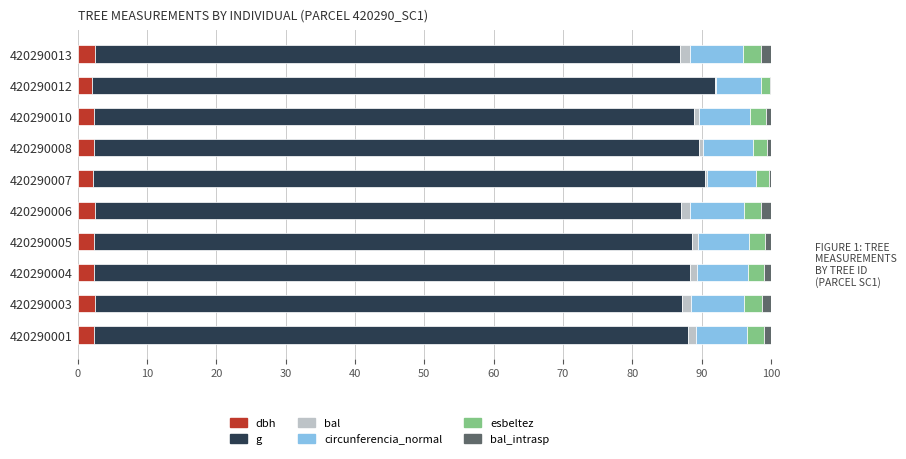

What are all the series names shown in the legend?

dbh, g, bal, circunferencia_normal, esbeltez, bal_intrasp